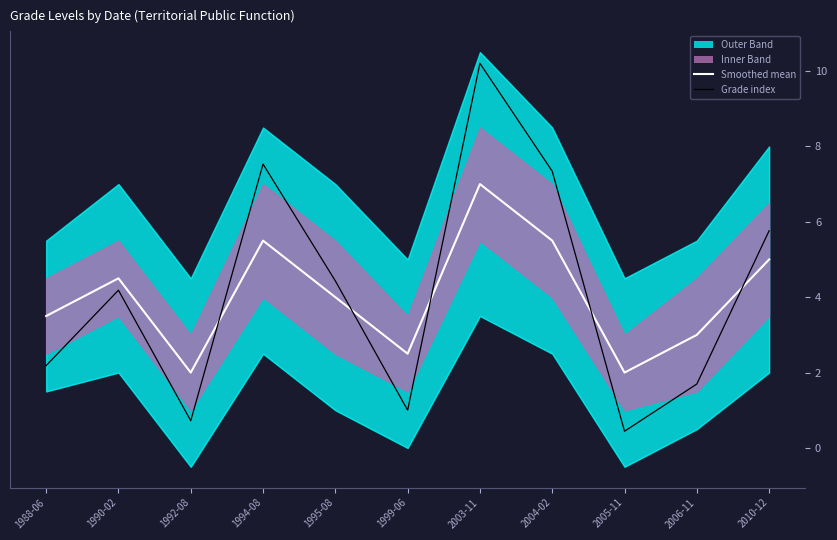

How many lines are shown in the chart?

2